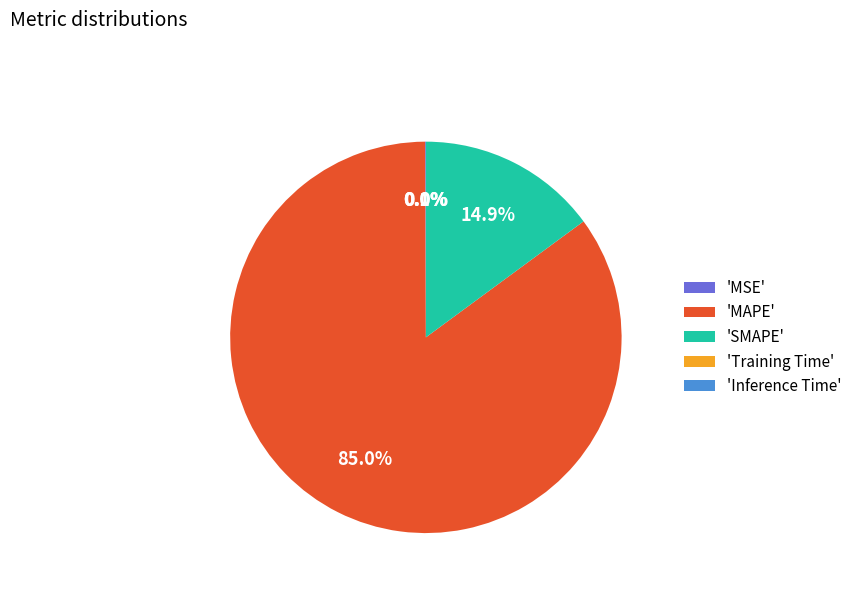

Is 'MAPE' the majority of the pie?

Yes